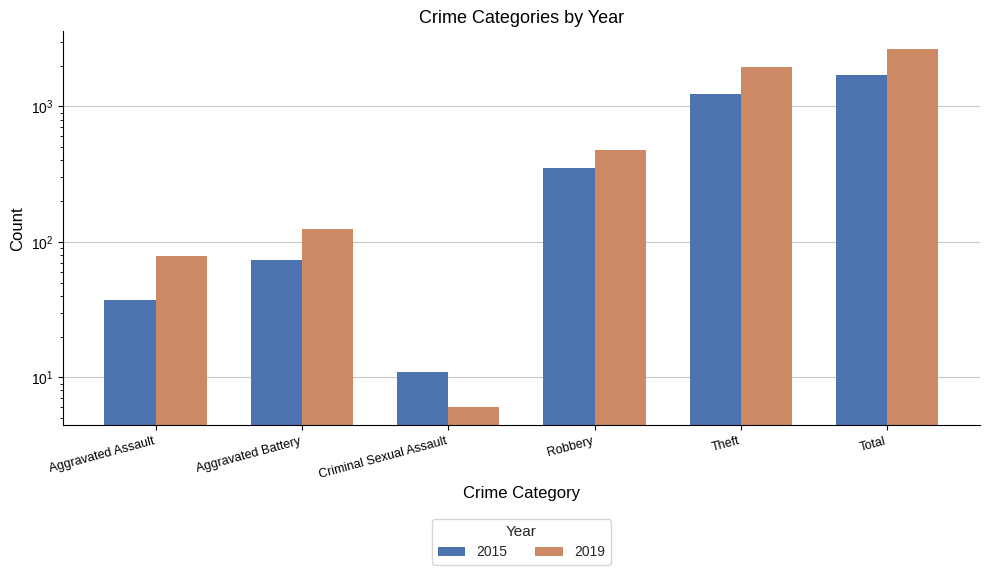

Which series changed the most between Robbery and Theft?

2019